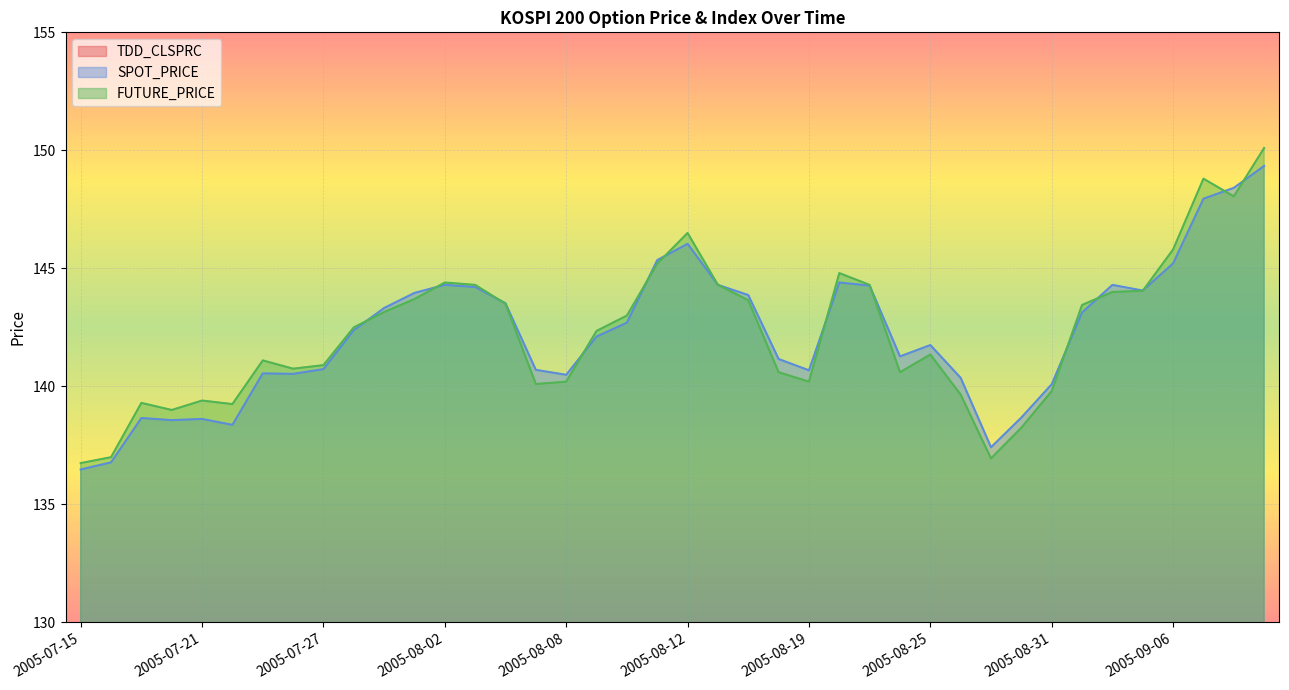

What is the sum of the FUTURE_PRICE values at 2005-08-02 and 2005-08-29?

281.4